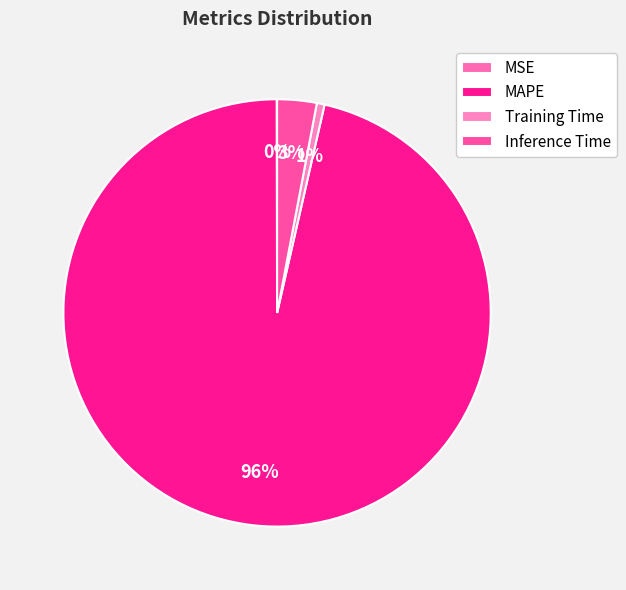

How much of the chart is everything except Inference Time?

97.0%